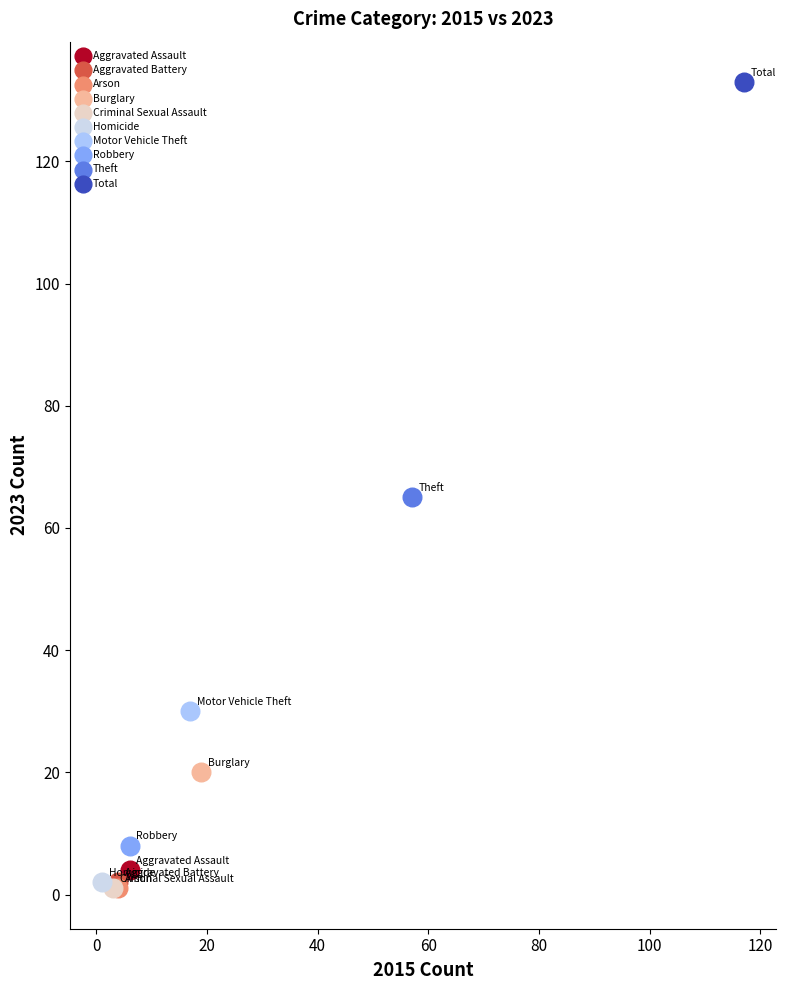

What are all the series names shown in the legend?

Aggravated Assault, Aggravated Battery, Arson, Burglary, Criminal Sexual Assault, Homicide, Motor Vehicle Theft, Robbery, Theft, Total